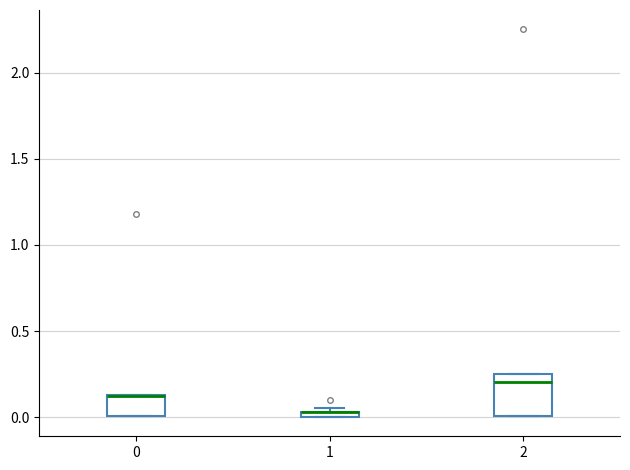

Comparing the boxes themselves (not the whiskers), which one is the tallest?

2